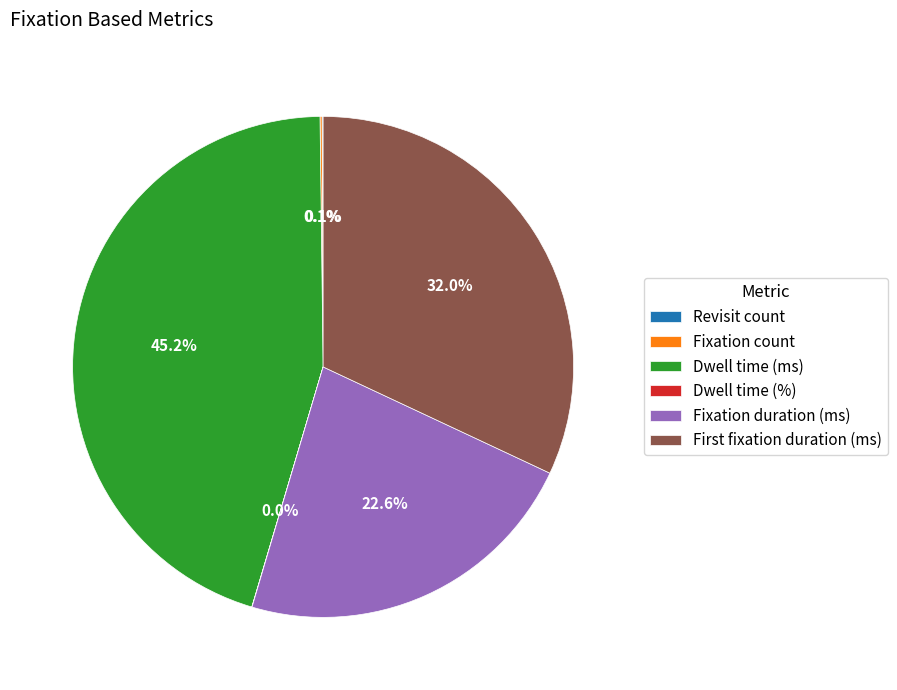

What is the largest slice in the pie chart?

Dwell time (ms)